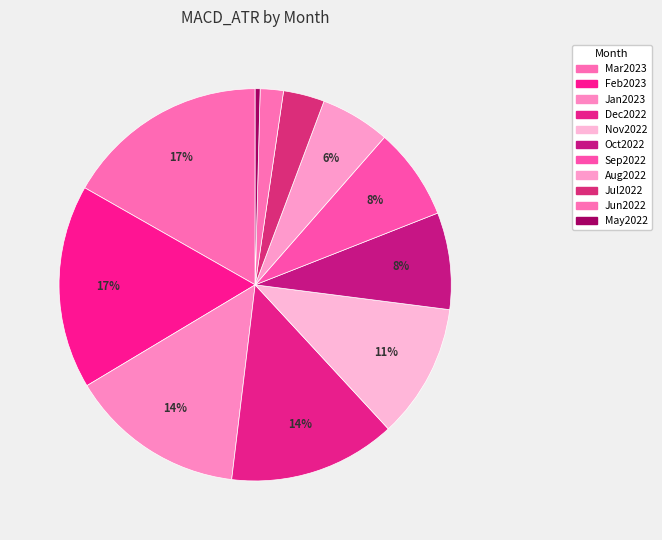

How many segments does this pie chart have?

11